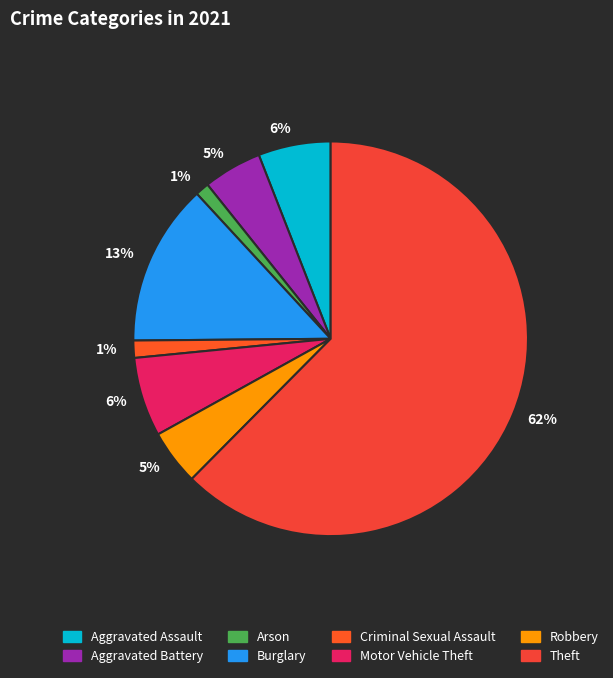

Is it true that Robbery is 18% of the pie?

False